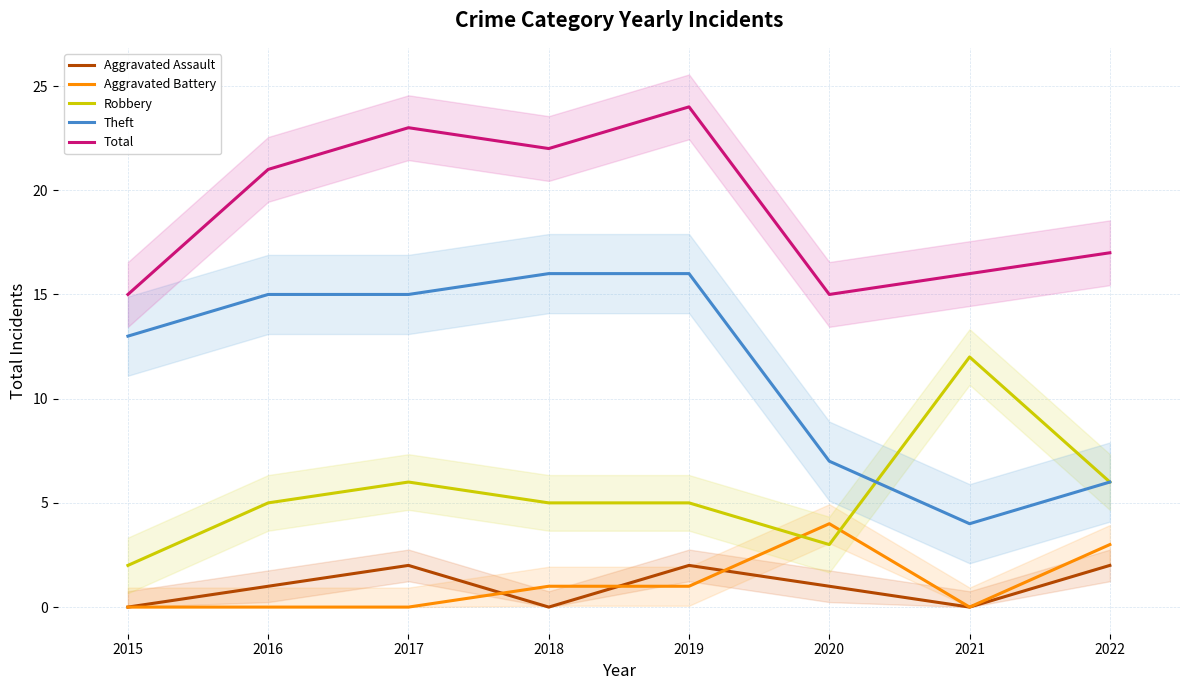

Between 2019 and 2022, which series saw the biggest shift?

Theft